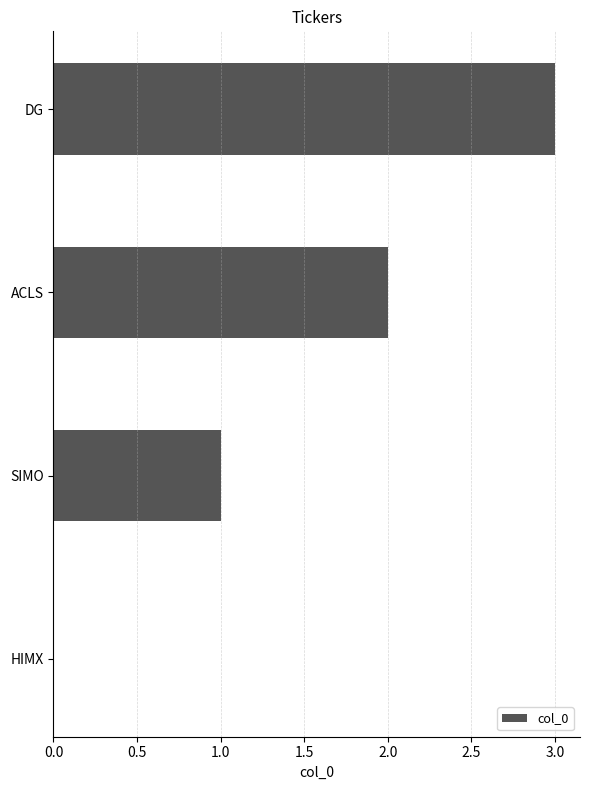

Is it true that the value at DG is 4?

False